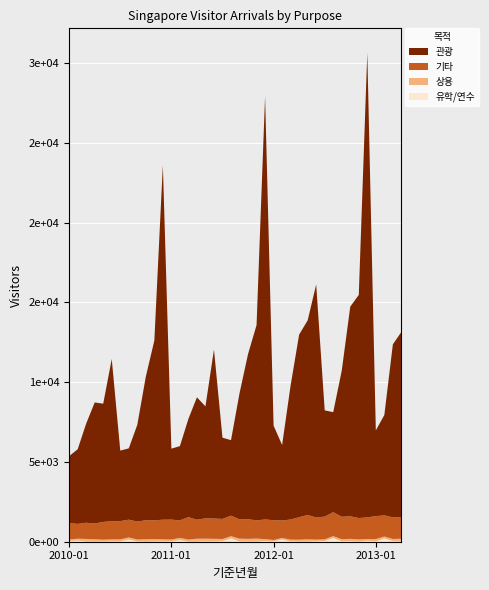

Reading left to right, extract all data points from this chart.

유학/연수: 27	77	13	10	12	22	25	135	26	4	17	25	27	101	11	9	22	18	39	212	22	14	19	44	27	144	18	11	12	33	46	236	28	38	15	57	24	206	35	24
상용: 120	112	162	143	115	125	121	133	111	152	147	125	107	139	124	180	168	165	132	135	170	165	179	118	81	93	111	117	137	98	107	114	128	142	127	112	142	120	136	165
기타: 1017	928	1014	986	1114	1135	1146	1114	1122	1192	1179	1229	1250	1100	1405	1188	1276	1271	1257	1287	1210	1229	1141	1232	1240	1092	1264	1410	1527	1387	1419	1501	1406	1412	1341	1355	1439	1324	1357	1362
관광: 4201	4677	6216	7588	7411	10171	4417	4469	6067	8998	11260	22208	4448	4652	6158	7674	7015	10590	5092	4731	7902	10352	12238	26514	5925	4735	8410	11445	12196	14607	6660	6268	9159	13140	13985	29116	5373	6292	10840	11595